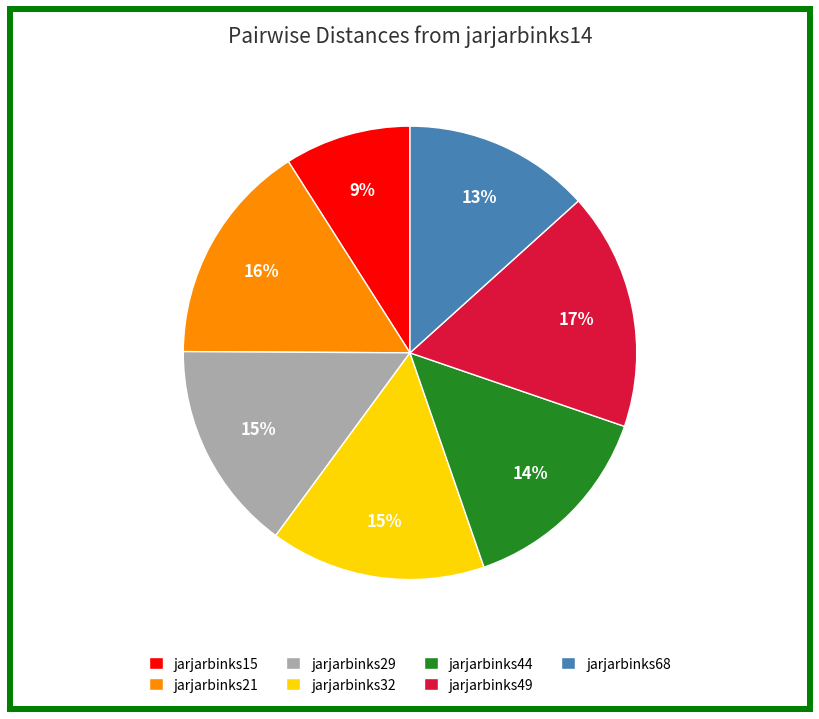

To the nearest percent, what is the difference between the largest and smallest slice percentages?

8%